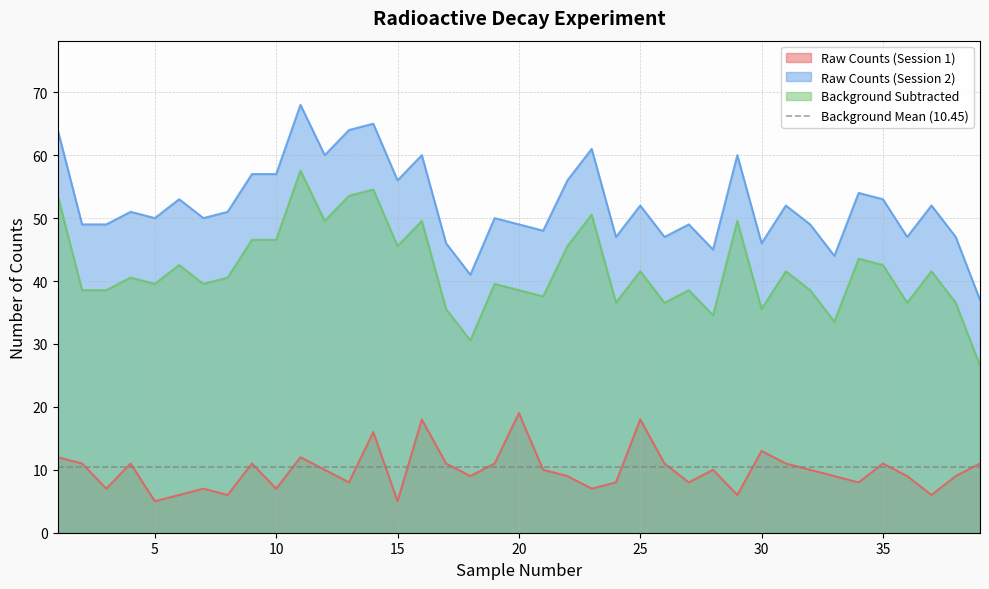

In Raw Counts (Session 1), how many points are higher than both neighbors (excluding endpoints)?

11